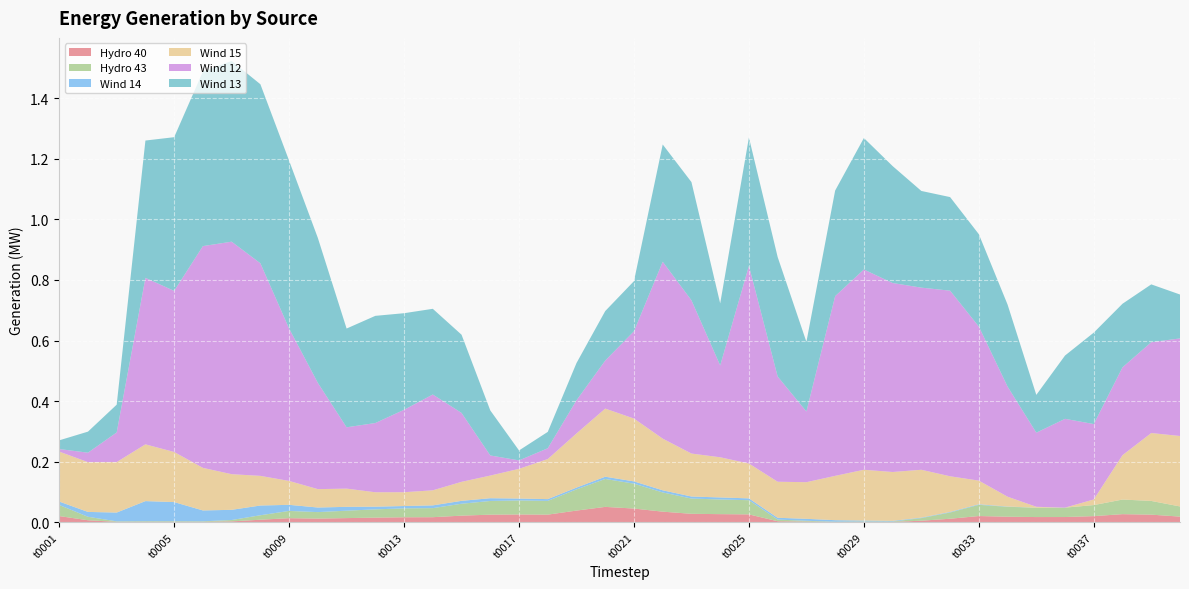

Reading right to left, list all the values displayed in this chart.

Hydro 40: 0.0	0.0	0.0	0.0	0.0	0.0	0.0	0.0	0.0	0.0	0.0	0.0	0.0	0.0	0.0	0.0	0.0	0.0	0.0	0.0	0.1	0.0	0.0	0.0	0.0	0.0	0.0	0.0	0.0	0.0	0.0	0.0	0.0	0.0	0.0	0.0	0.0	0.0	0.0	0.0
Hydro 43: 0.0	0.0	0.0	0.0	0.0	0.0	0.0	0.0	0.0	0.0	0.0	0.0	0.0	0.0	0.0	0.0	0.0	0.1	0.1	0.1	0.1	0.1	0.0	0.0	0.0	0.0	0.0	0.0	0.0	0.0	0.0	0.0	0.0	0.0	0.0	0.0	0.0	0.0	0.0	0.0
Wind 14: 0.0	0.0	0.0	0.0	0.0	0.0	0.0	0.0	0.0	0.0	0.0	0.0	0.0	0.0	0.0	0.0	0.0	0.0	0.0	0.0	0.0	0.0	0.0	0.0	0.0	0.0	0.0	0.0	0.0	0.0	0.0	0.0	0.0	0.0	0.0	0.1	0.1	0.0	0.0	0.0
Wind 15: 0.2	0.2	0.1	0.0	0.0	0.0	0.0	0.1	0.1	0.2	0.2	0.2	0.1	0.1	0.1	0.1	0.1	0.1	0.2	0.2	0.2	0.2	0.1	0.1	0.1	0.1	0.0	0.0	0.0	0.1	0.1	0.1	0.1	0.1	0.1	0.2	0.2	0.2	0.2	0.2
Wind 12: 0.3	0.3	0.3	0.2	0.3	0.2	0.4	0.5	0.6	0.6	0.6	0.7	0.6	0.2	0.3	0.7	0.3	0.5	0.6	0.3	0.2	0.1	0.0	0.0	0.1	0.2	0.3	0.3	0.2	0.2	0.4	0.5	0.7	0.8	0.7	0.5	0.6	0.1	0.0	0.0
Wind 13: 0.1	0.2	0.2	0.3	0.2	0.1	0.3	0.3	0.3	0.3	0.4	0.4	0.3	0.2	0.4	0.4	0.2	0.4	0.4	0.2	0.2	0.1	0.1	0.0	0.1	0.3	0.3	0.3	0.4	0.3	0.5	0.6	0.6	0.6	0.6	0.5	0.5	0.1	0.1	0.0